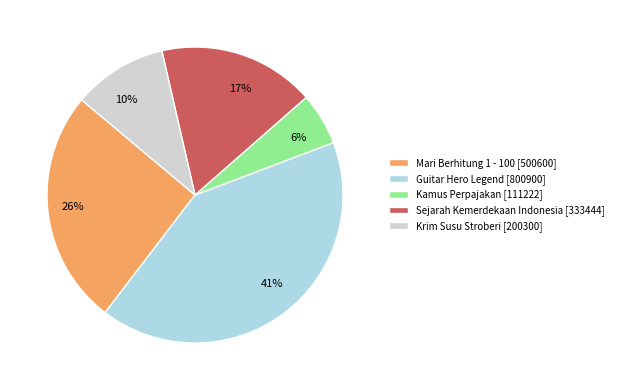

What is the largest slice in the pie chart?

Guitar Hero Legend